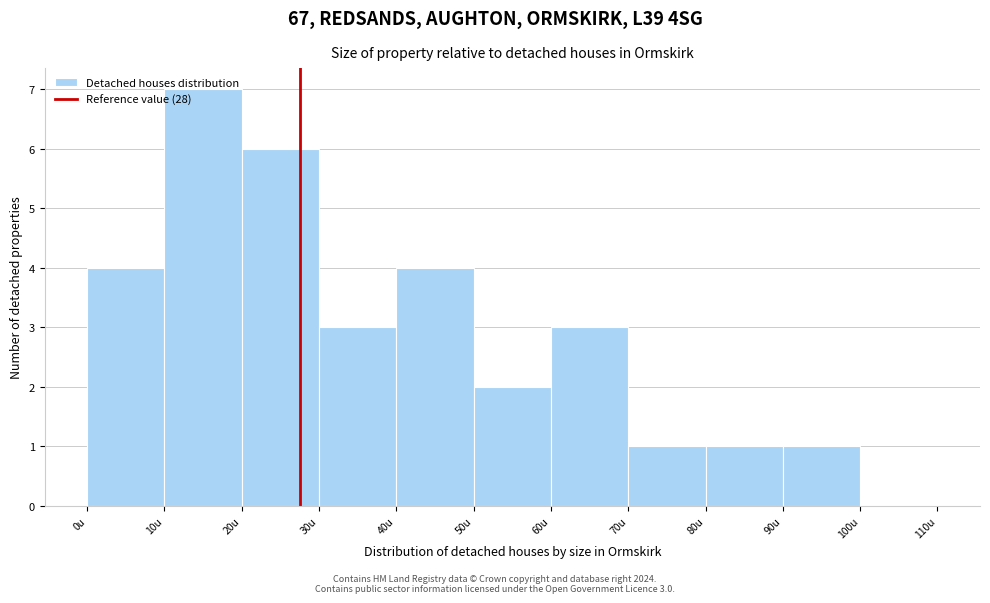

Which range on the x-axis has the tallest bar?

10 to 20